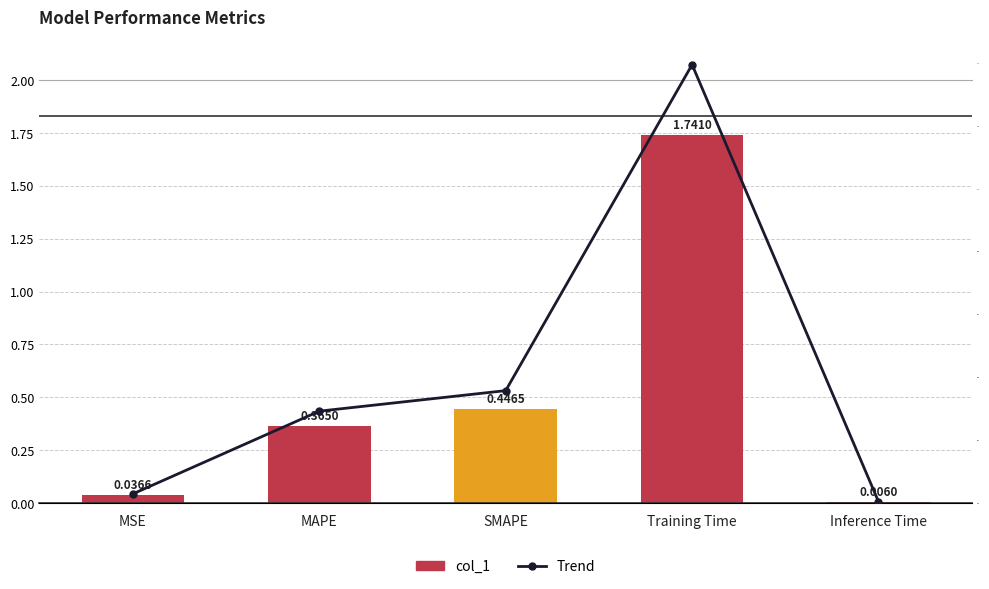

Reading right to left, what are all the values shown in this chart?

col_1: 0.0	1.7	0.4	0.4	0.0
Trend: 0.0	1.7	0.4	0.4	0.0